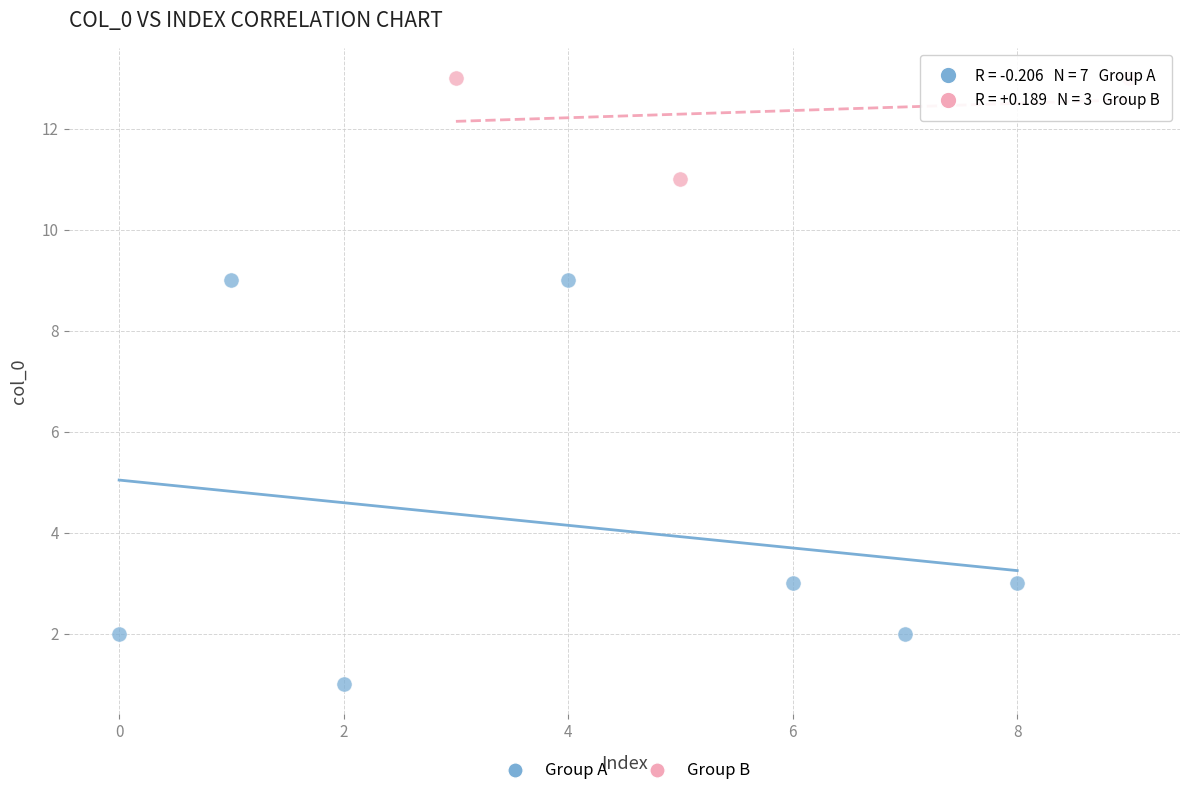

Which series reaches the minimum Y coordinate?

Group A